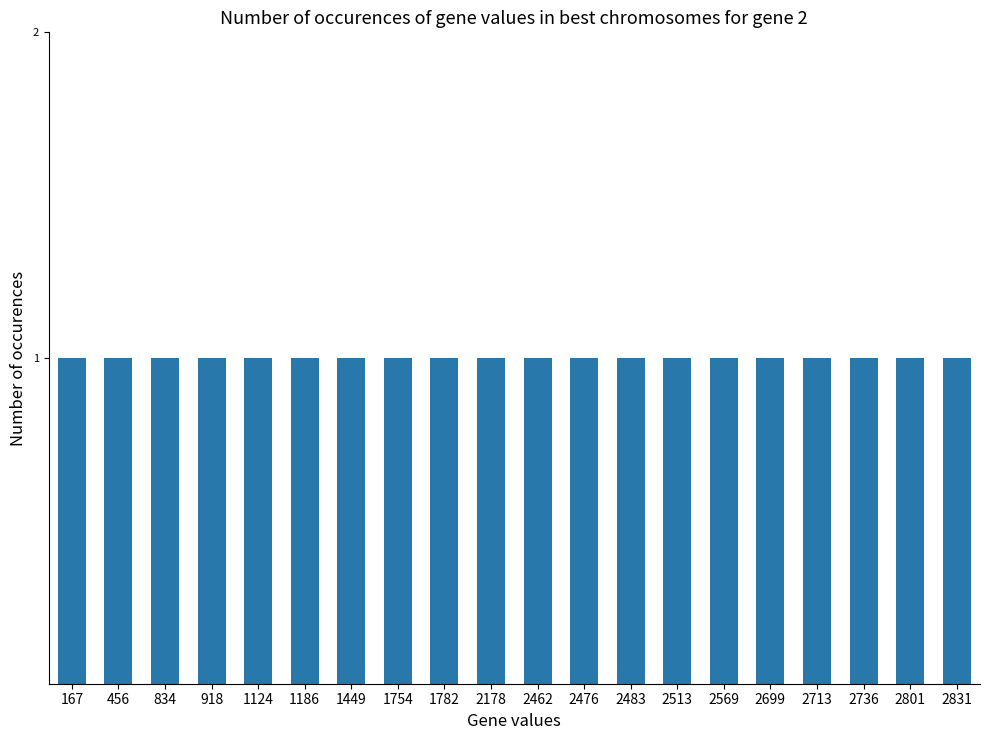

Is it true that the value at 2713 is 3596?

False